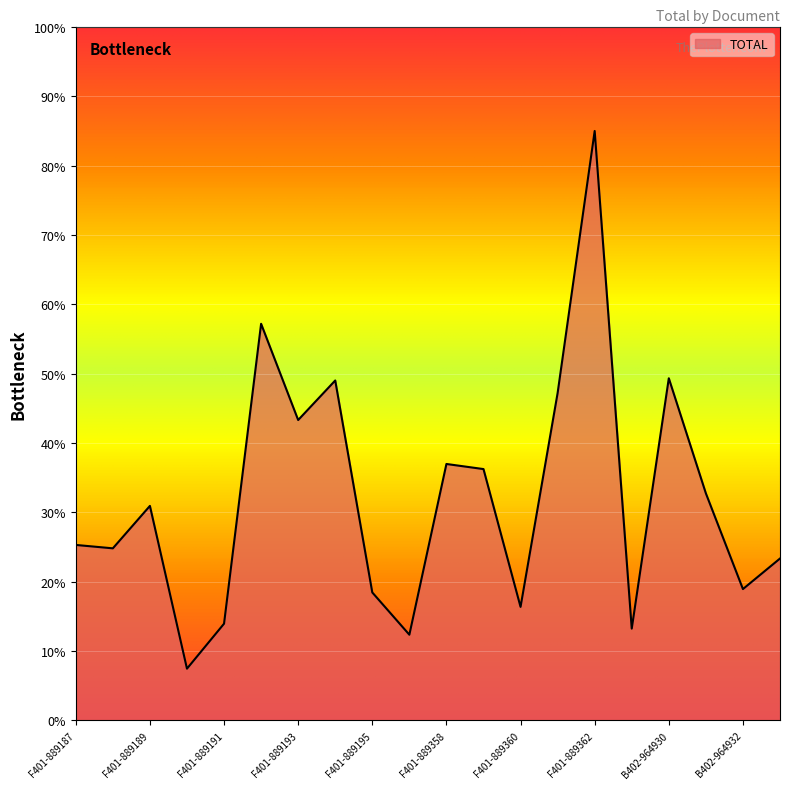

What is the difference between the maximum and minimum values?

77.5